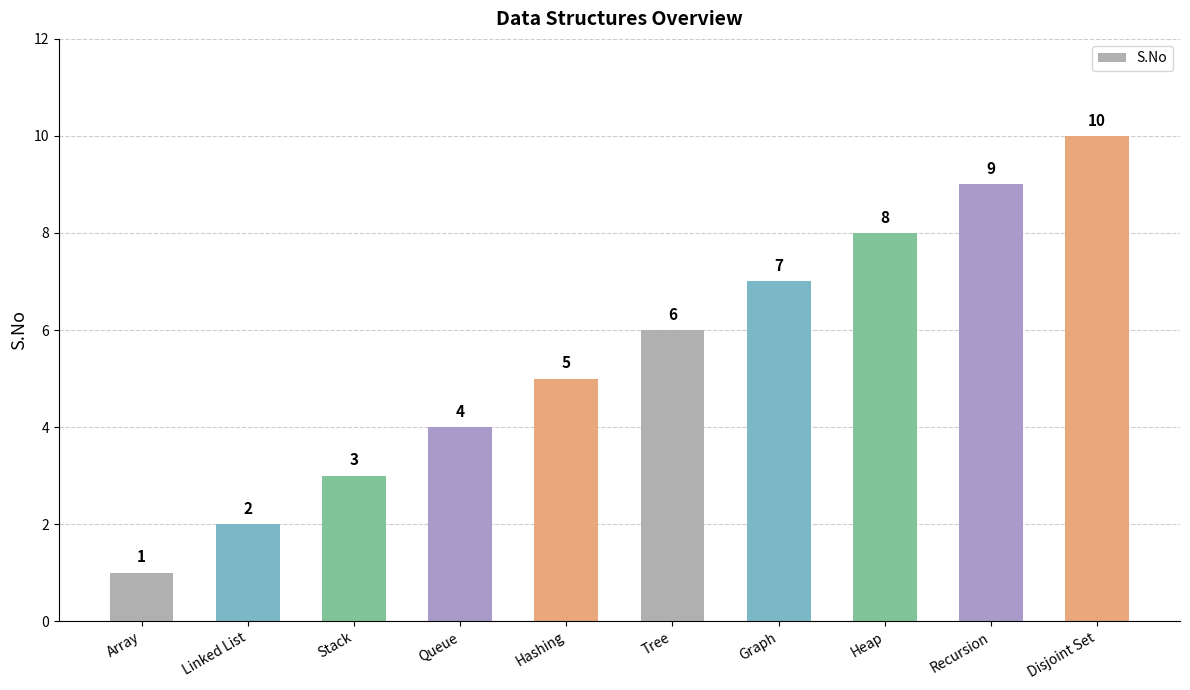

What is the approximate value at Queue?

4